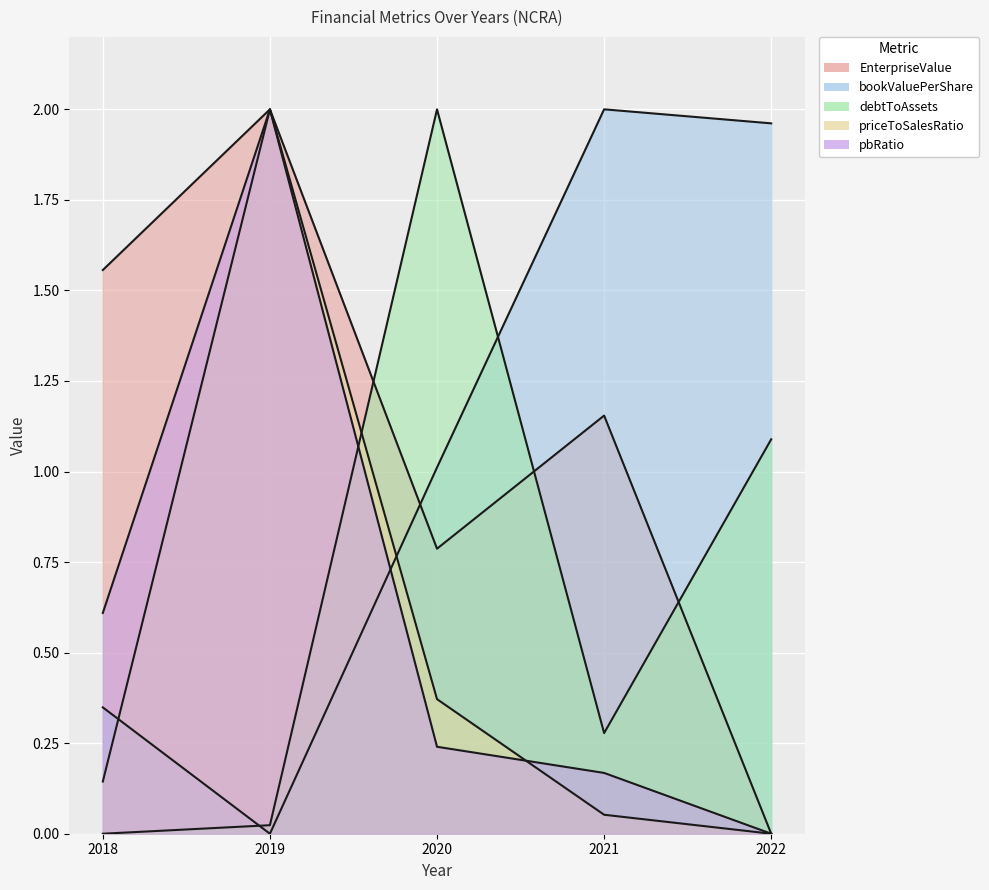

What is the value of the EnterpriseValue point at the 2nd from the left?

2.0